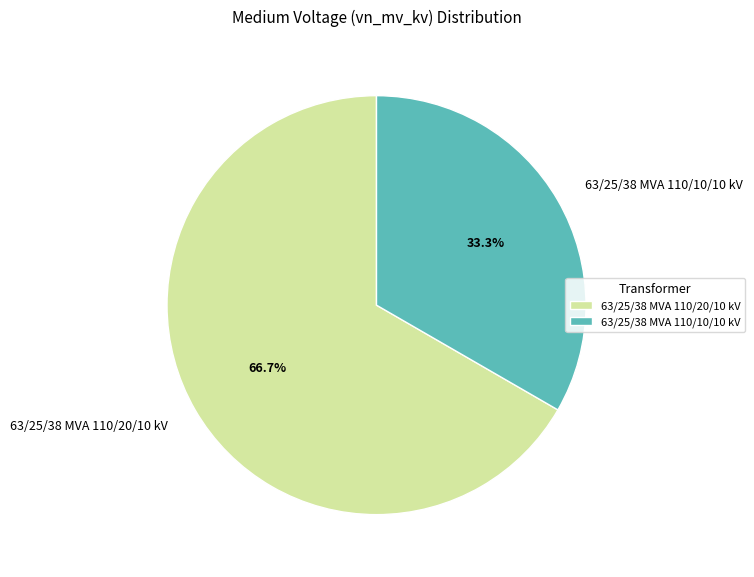

Is 63/25/38 MVA 110/10/10 kV the majority of the pie?

No